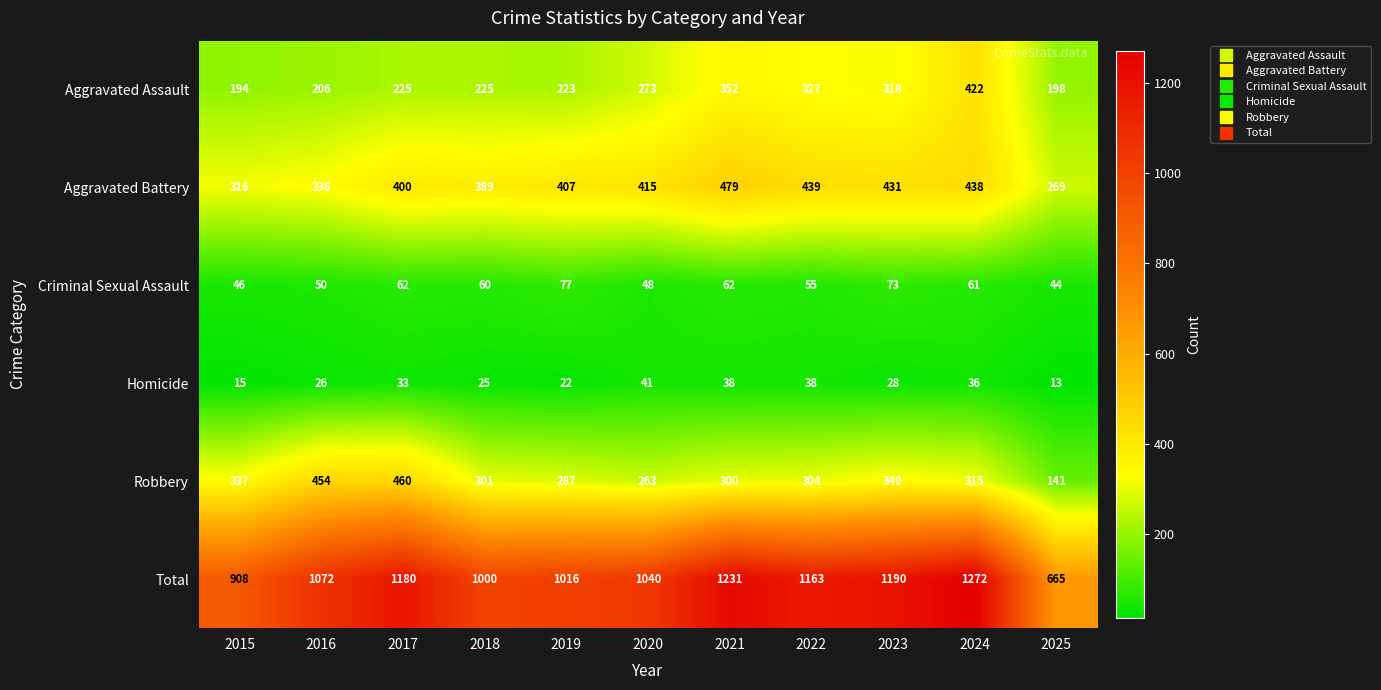

How many series are shown in this chart?

6